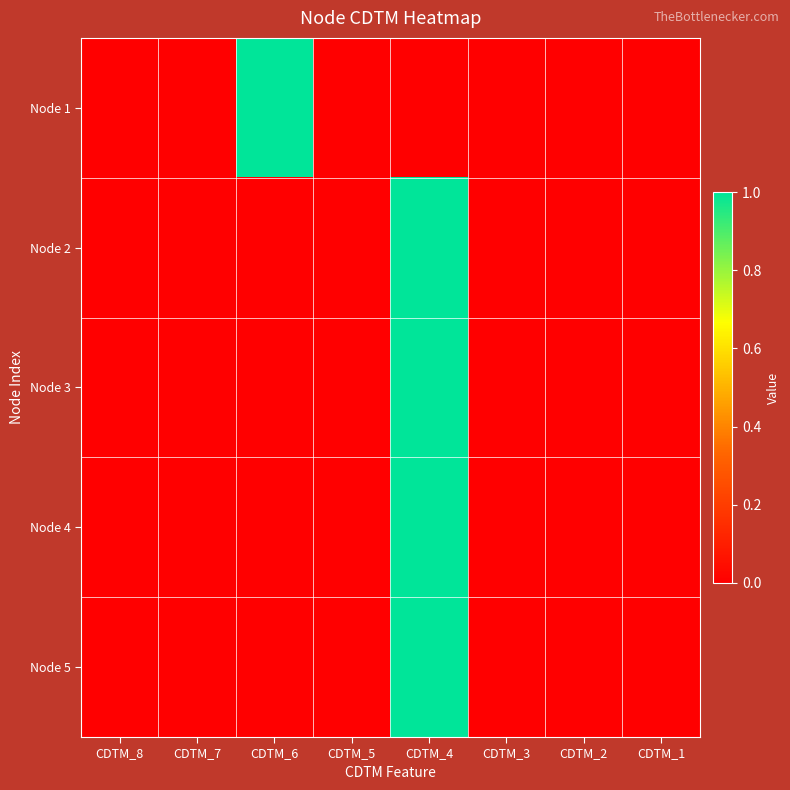

List the series in order of their peak value, lowest first.

Node 1, Node 2, Node 3, Node 4, Node 5